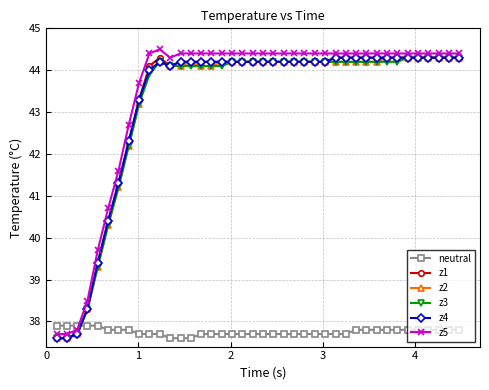

How many times do z2 and neutral cross each other?

1